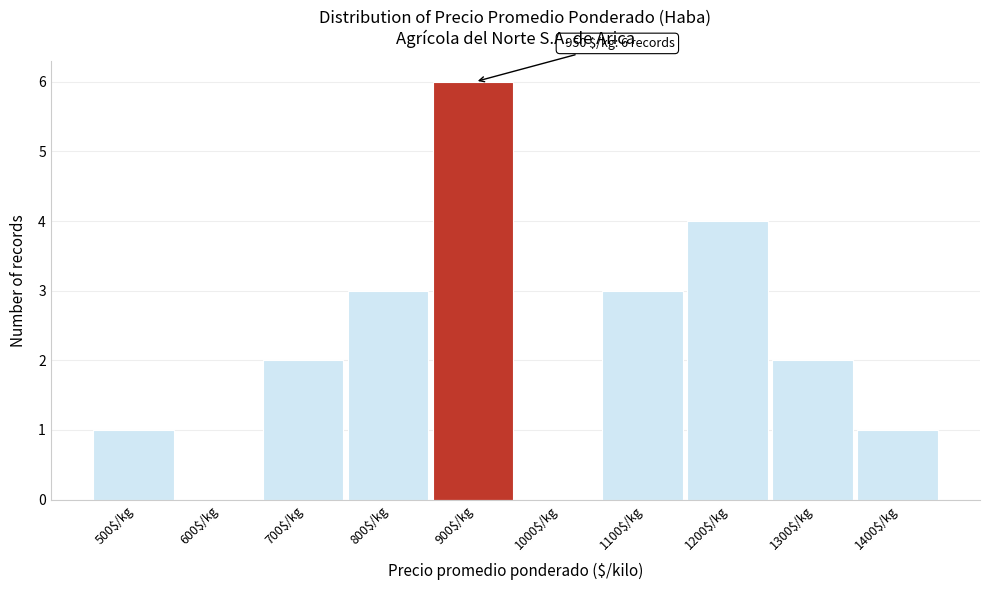

Is it true that the value at 1000$/kg is 2?

False